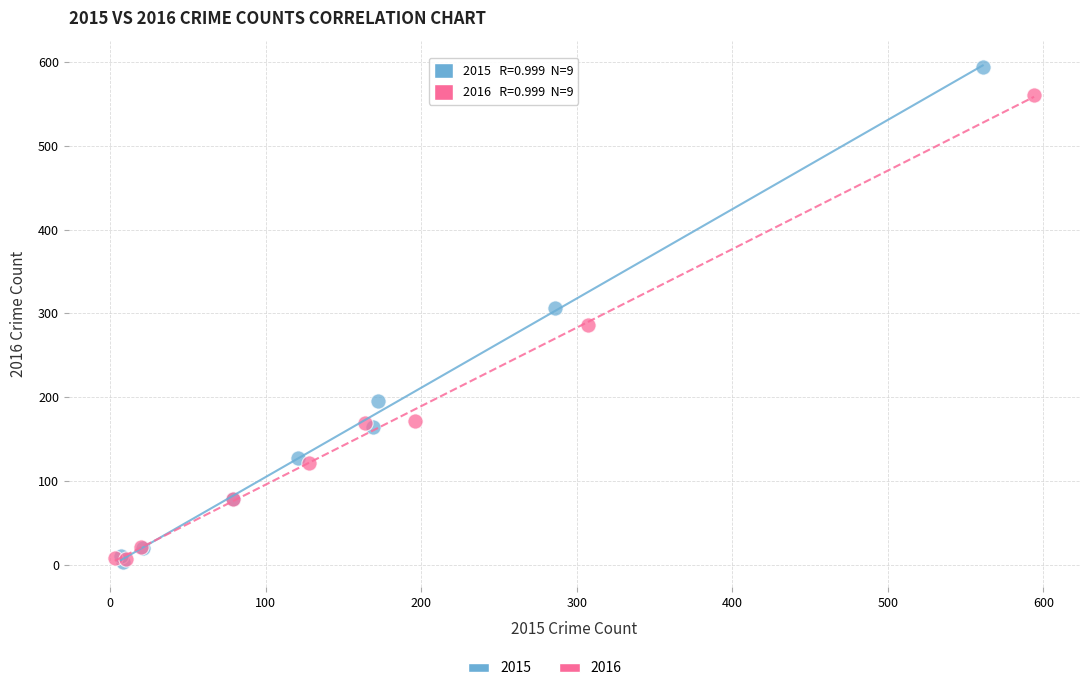

Which series has the largest Y range (max minus min)?

2015